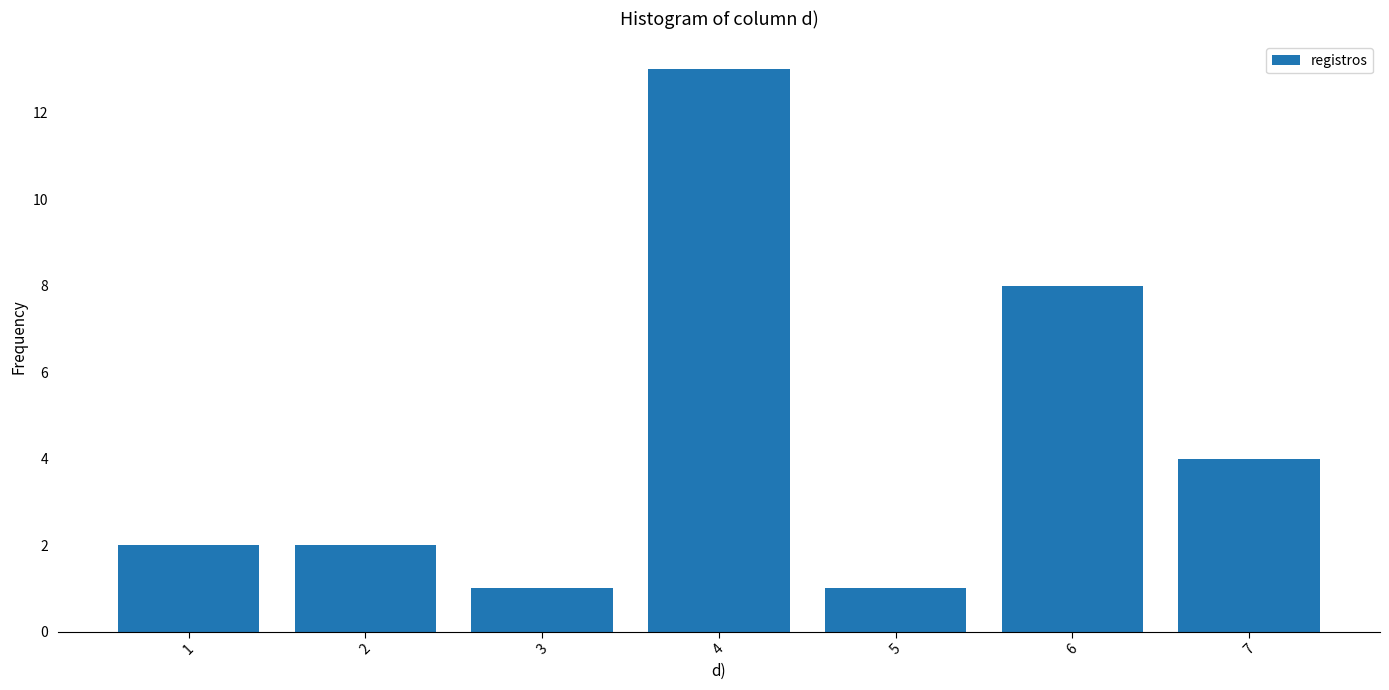

Reading left to right, list all the values displayed in this chart.

1=2	2=2	3=1	4=13	5=1	6=8	7=4